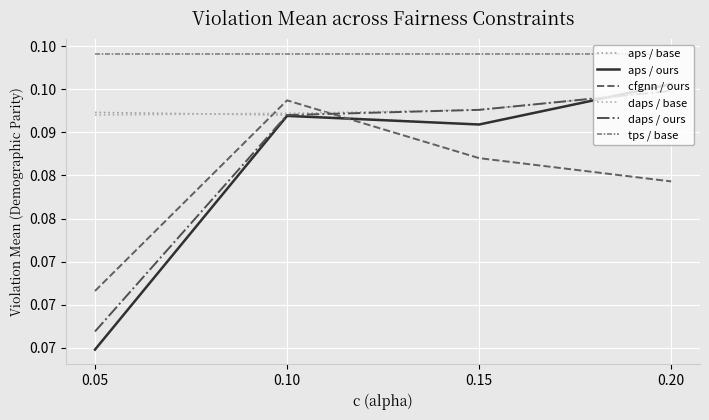

Which has a higher value, 0.10 or 0.20?

0.20